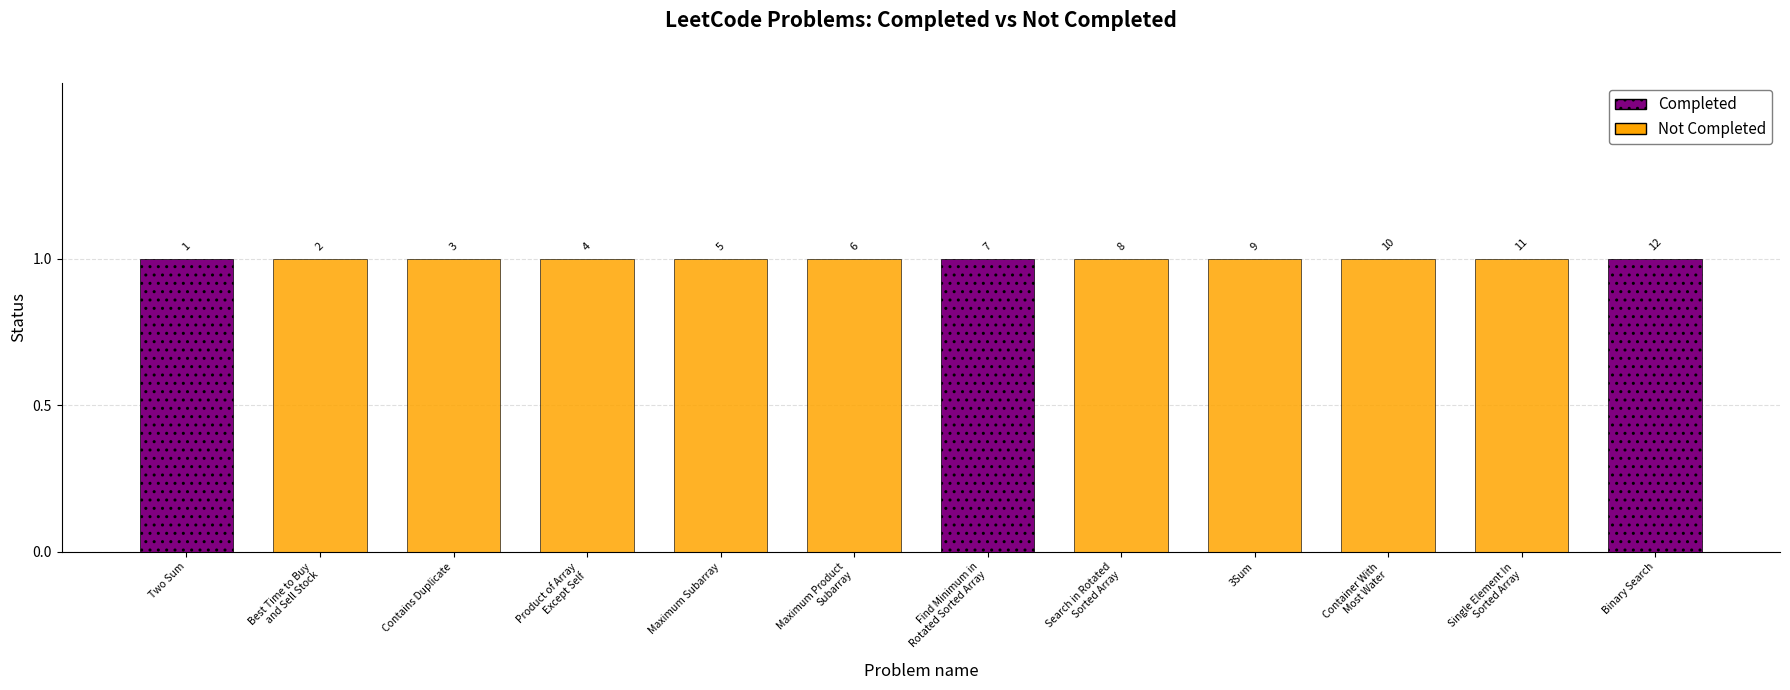

Is it true that Not Completed equals 0 at Search in Rotated
Sorted Array?

False